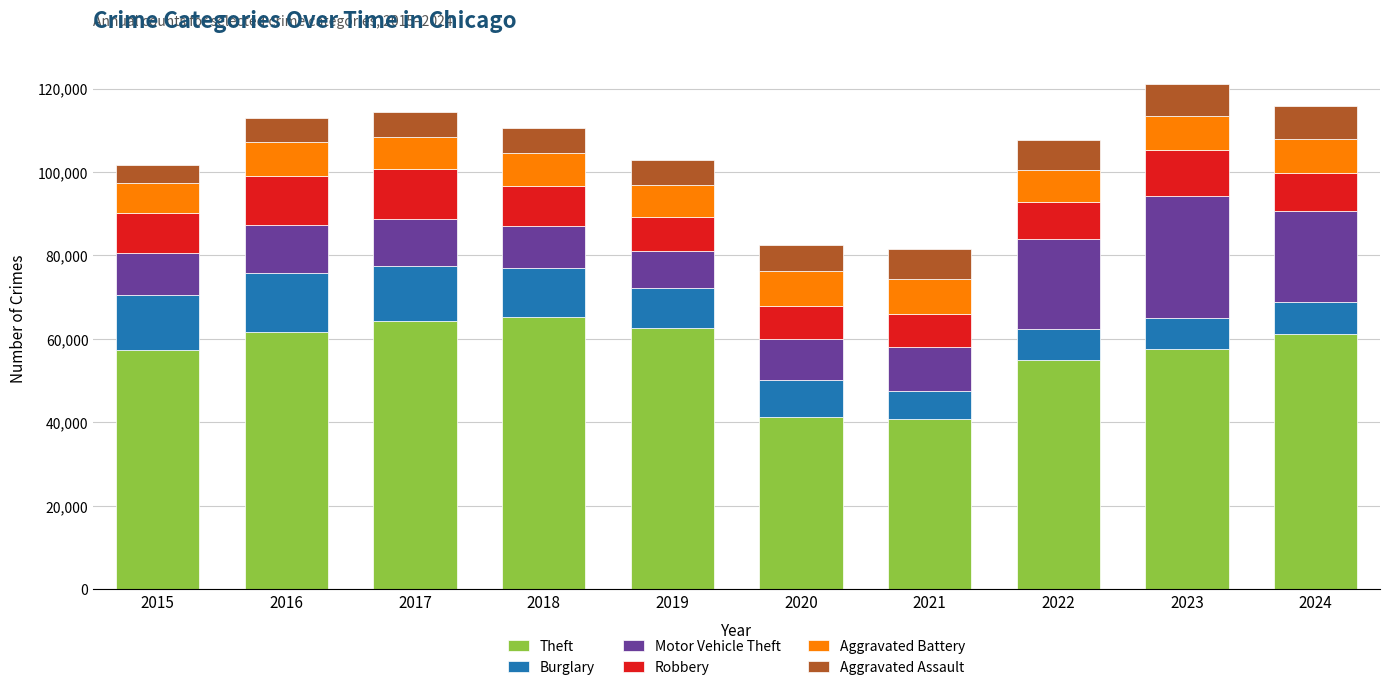

The value of Theft at 2016 is 61624. True or false?

True